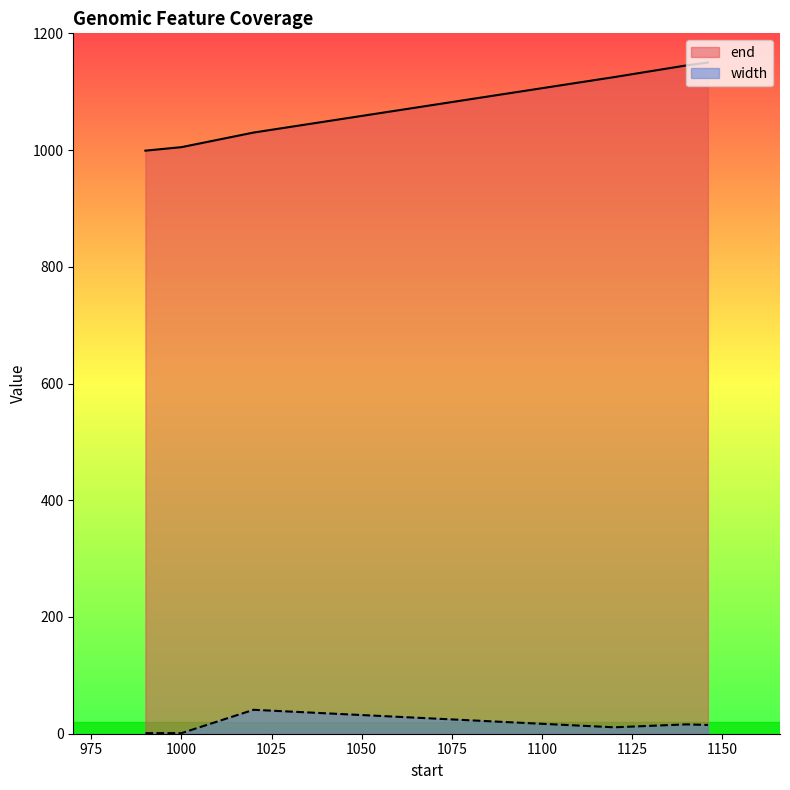

Is it true that end equals 1826 at 1120?

False